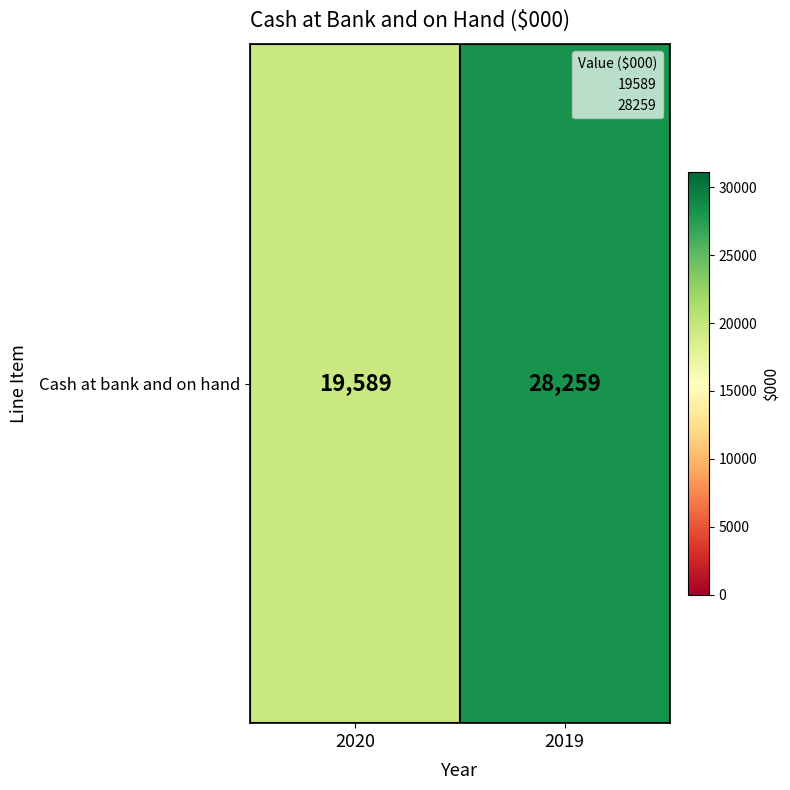

Reading left to right, what are all the values shown in this chart?

19589	28259